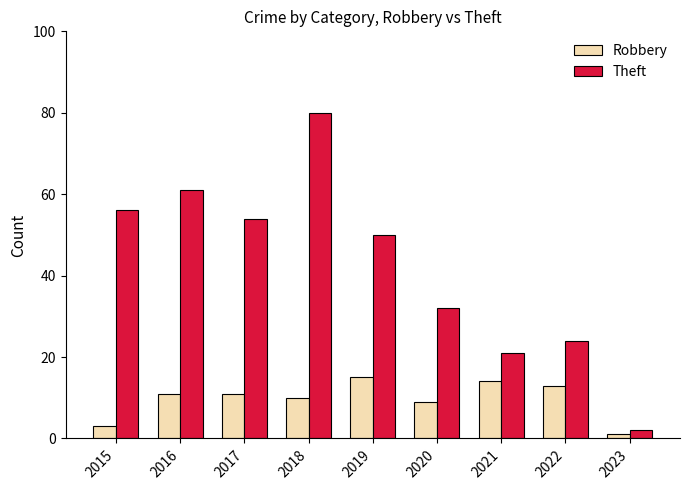

Between 2017 and 2023, which series saw the biggest shift?

Theft